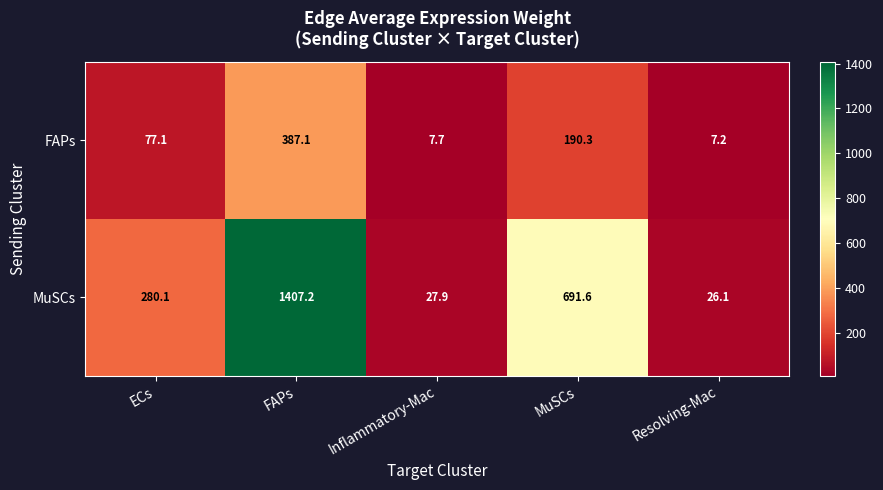

Reading left to right, extract all data points from this chart.

FAPs: 77.1	387.1	7.7	190.3	7.2
MuSCs: 280.1	1407.2	27.9	691.6	26.1